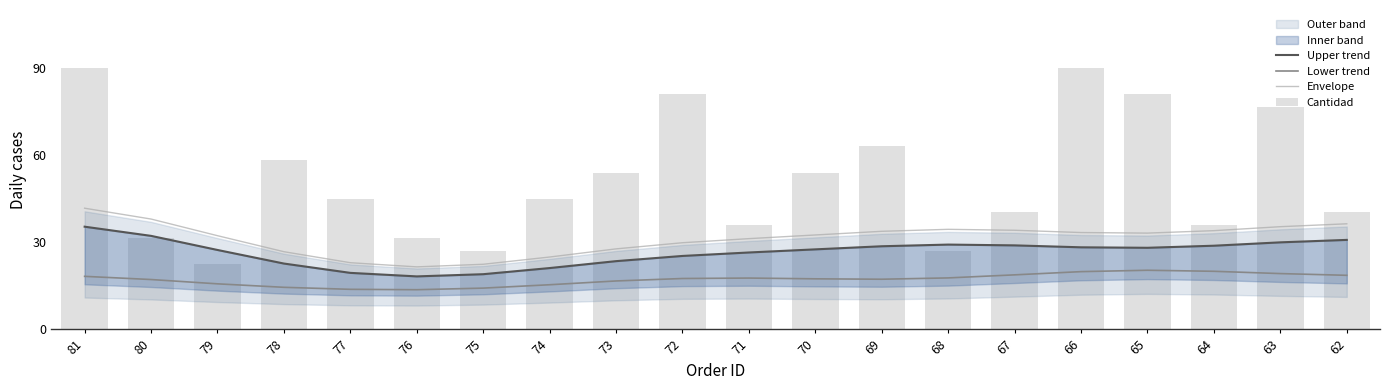

Reading left to right, what are all the values shown in this chart?

Upper trend: 35.4	32.2	27.3	22.7	19.4	18.2	19.0	21.1	23.5	25.3	26.5	27.5	28.6	29.2	28.9	28.3	28.1	28.8	30.0	30.8
Lower trend: 18.3	17.2	15.7	14.5	13.8	13.6	14.2	15.4	16.7	17.5	17.7	17.4	17.3	17.7	18.8	19.9	20.3	20.0	19.2	18.6
Envelope: 41.7	38.0	32.3	26.7	22.9	21.5	22.4	24.9	27.7	29.8	31.2	32.5	33.8	34.4	34.1	33.3	33.1	34.0	35.4	36.4
Cantidad: 90.0	31.5	22.5	58.5	45.0	31.5	27.0	45.0	54.0	81.0	36.0	54.0	63.0	27.0	40.5	90.0	81.0	36.0	76.5	40.5